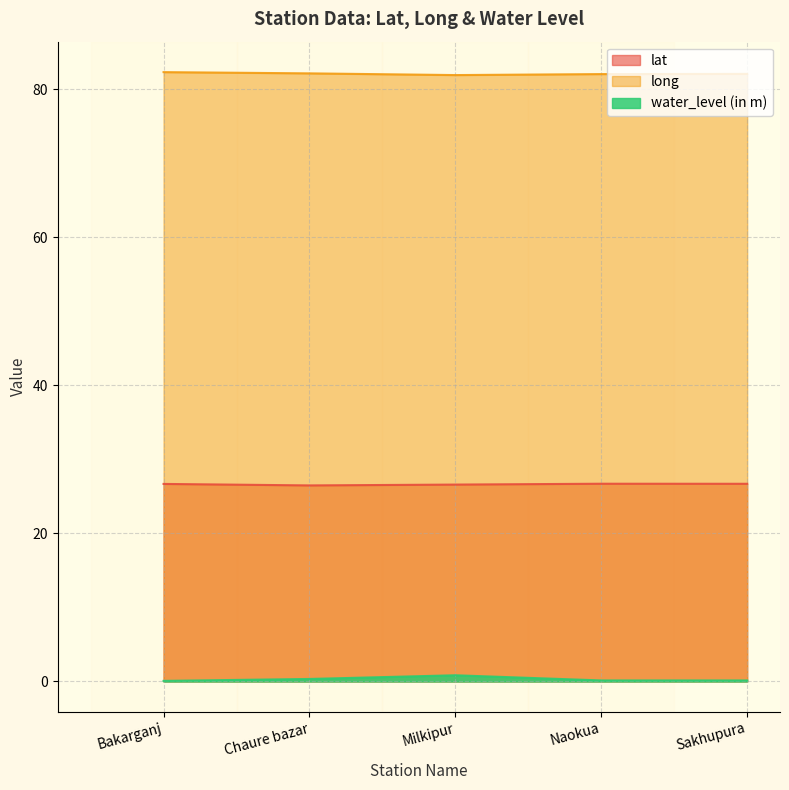

What are all the series names shown in the legend?

lat, long, water_level (in m)